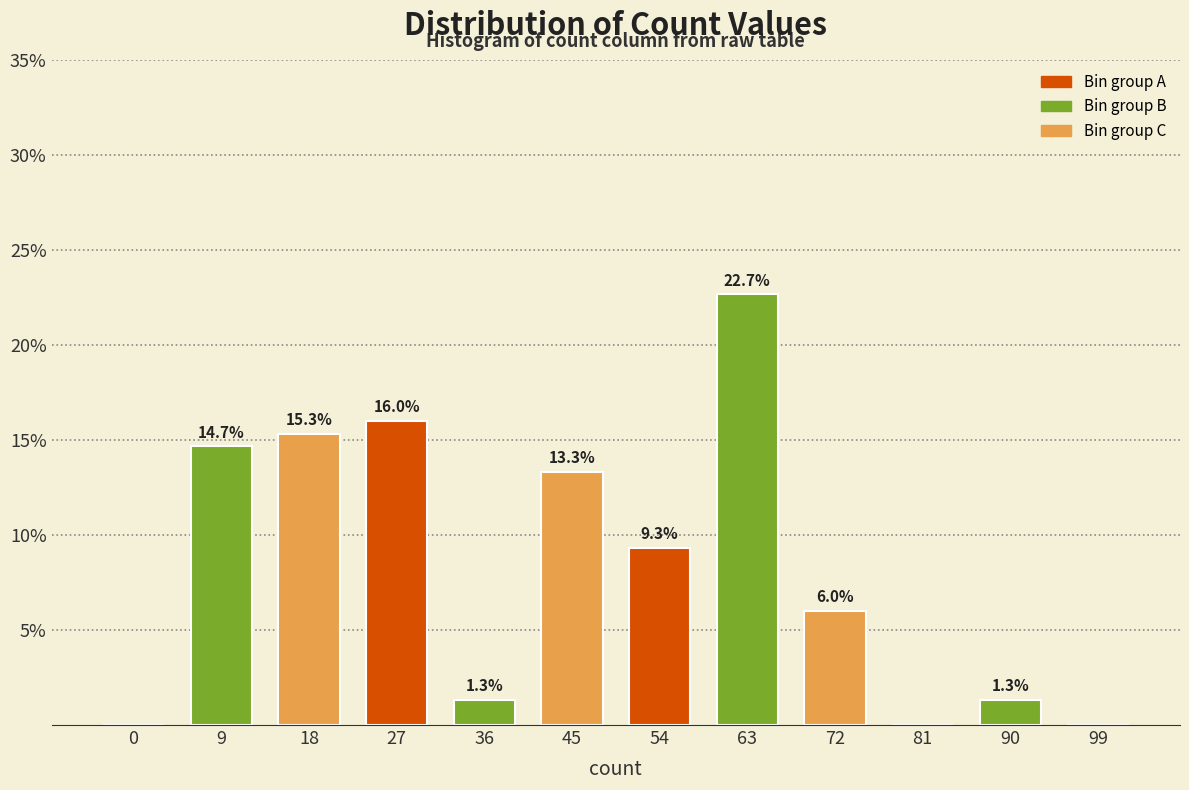

Reading right to left, transcribe all the data shown in this chart.

99=0.0	90=1.3	81=0.0	72=6.0	63=22.7	54=9.3	45=13.3	36=1.3	27=16.0	18=15.3	9=14.7	0=0.0